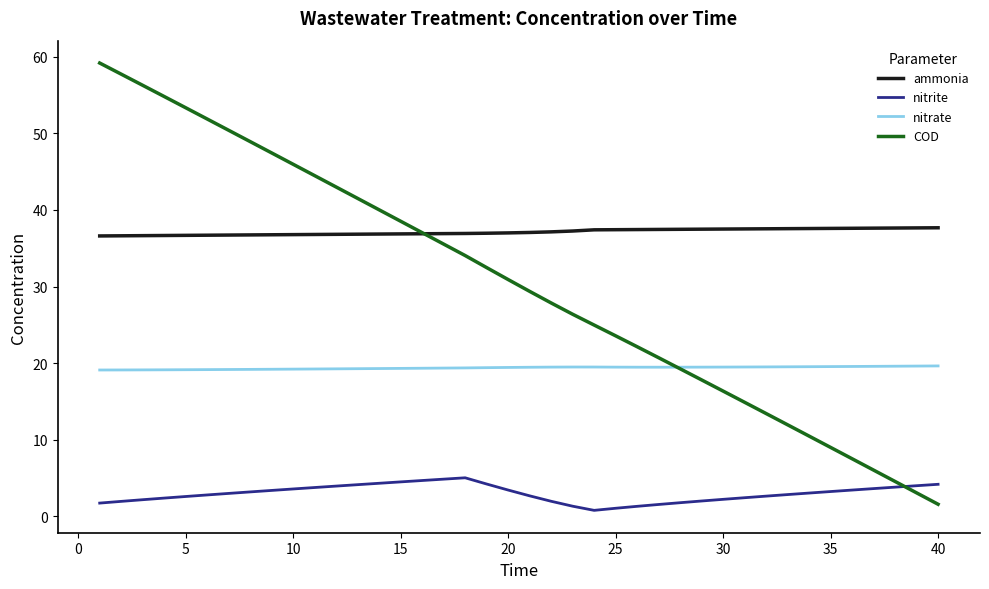

How many times do ammonia and COD cross each other?

1